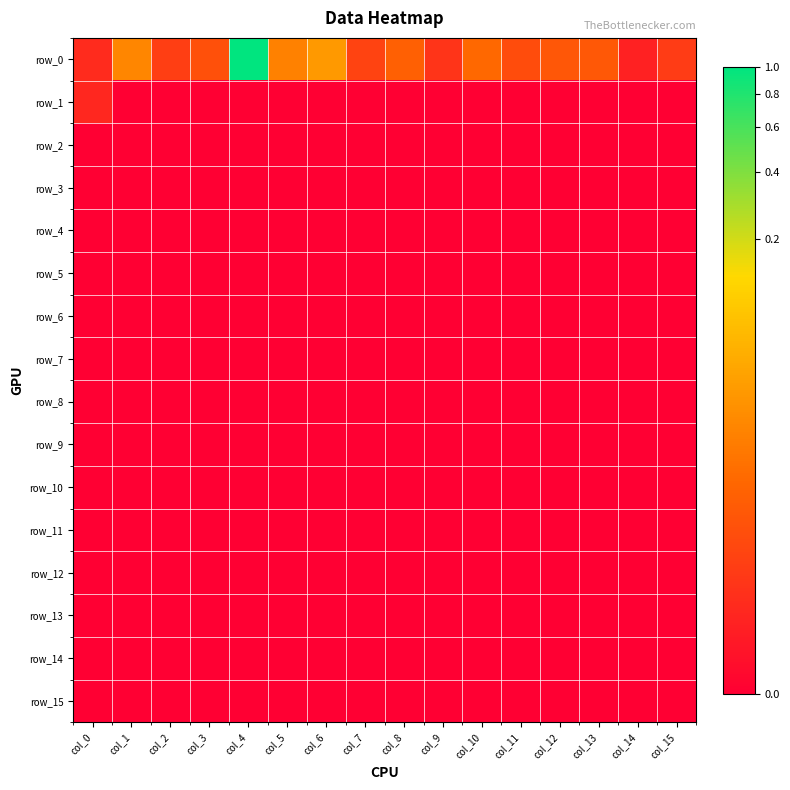

At which category is the sum across all series the highest?

col_4